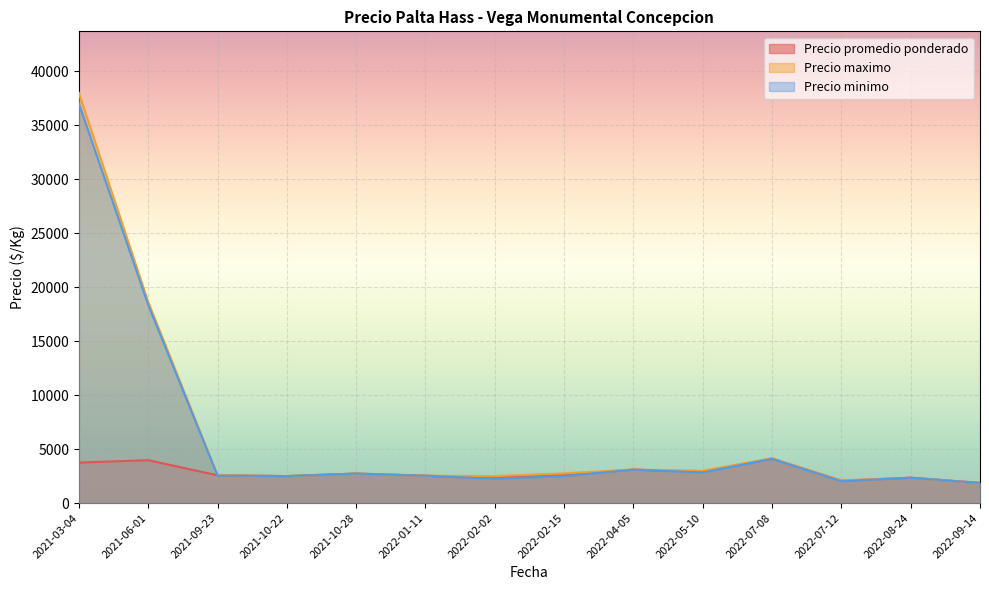

What is the sum of the Precio minimo values at 2022-09-14 and 2021-10-28?

4600.0